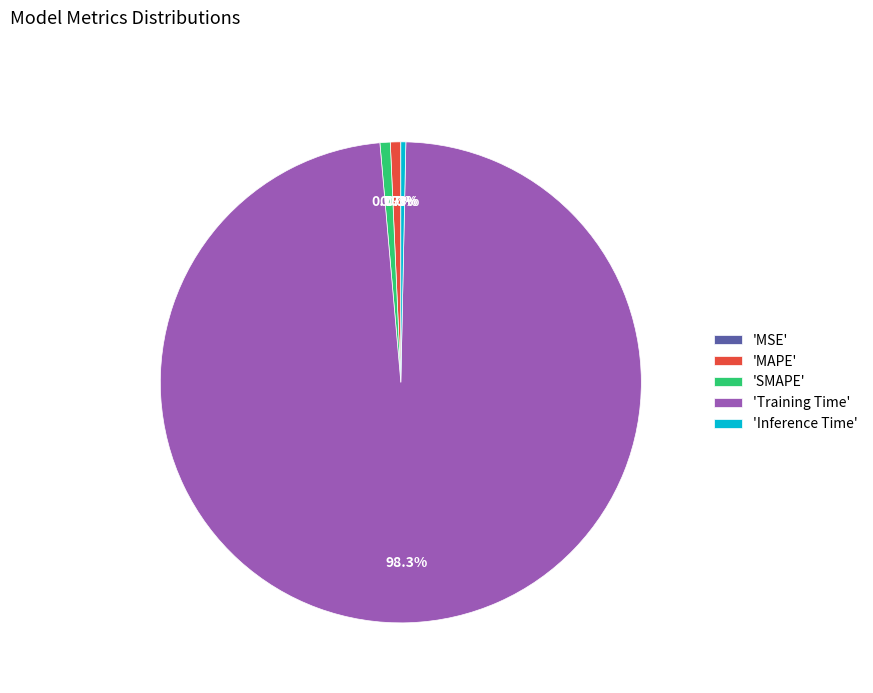

What is the total percentage of 'SMAPE' and 'Training Time'?

99.0%